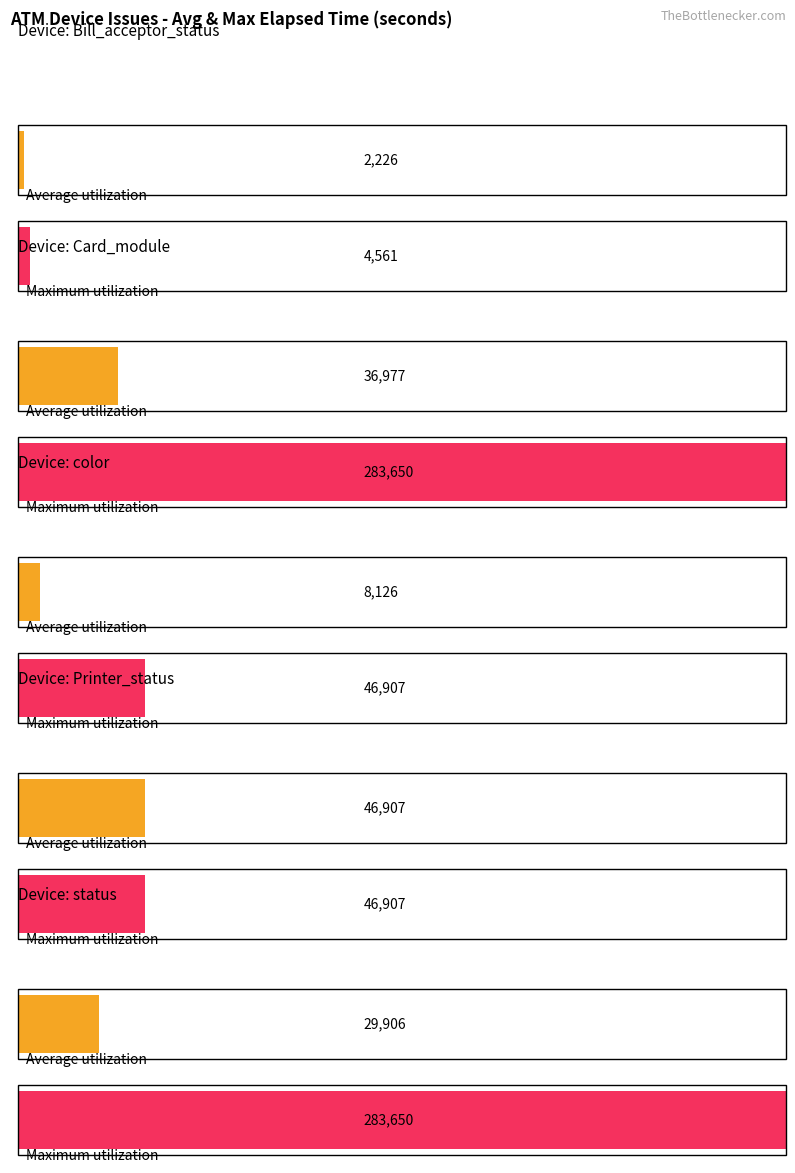

Does the chart contain any negative values?

No